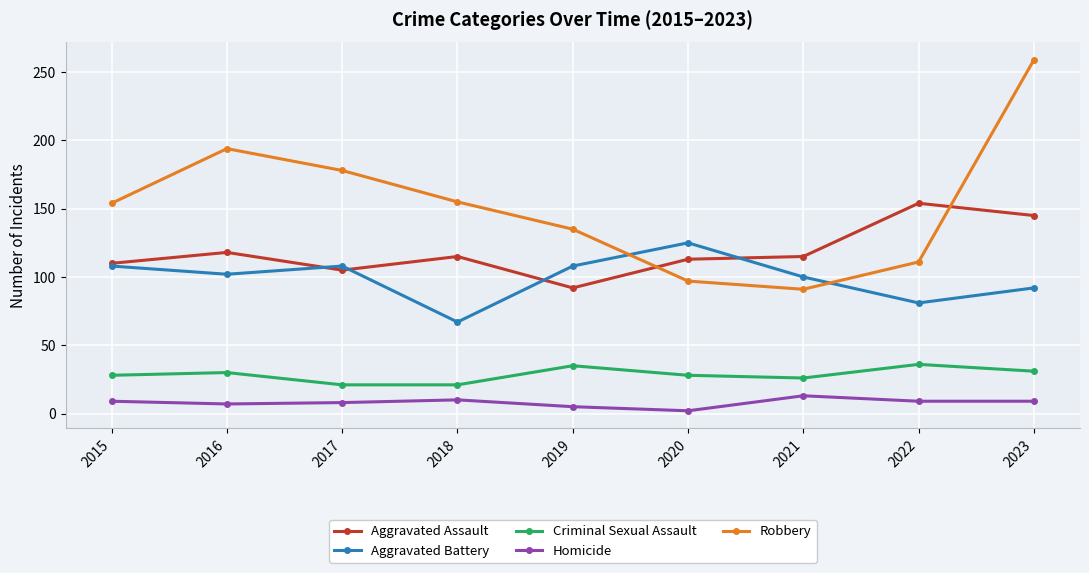

What is the sum of all Robbery values?

1374